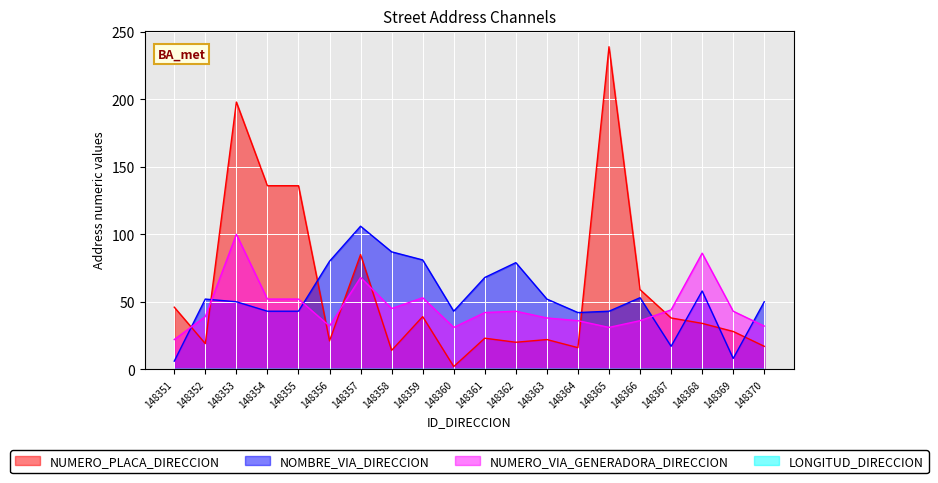

Between 148357 and 148364, which series saw the biggest shift?

NUMERO_PLACA_DIRECCION